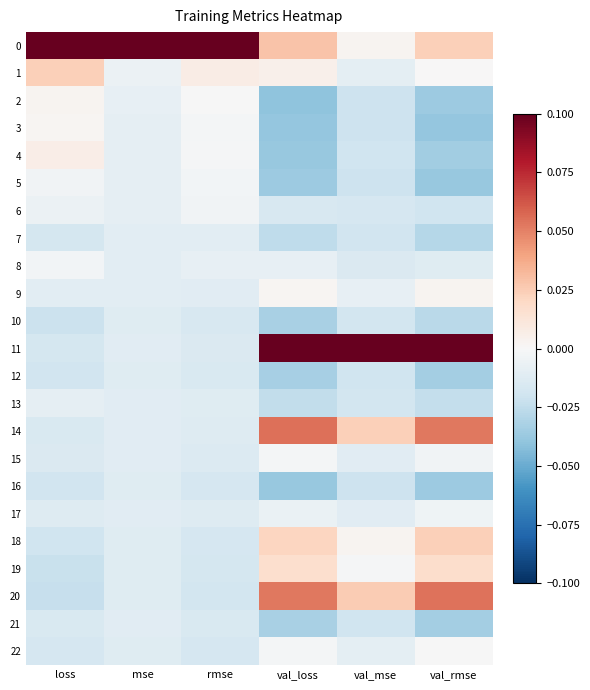

What is the total value across all series at val_mse?

-0.1